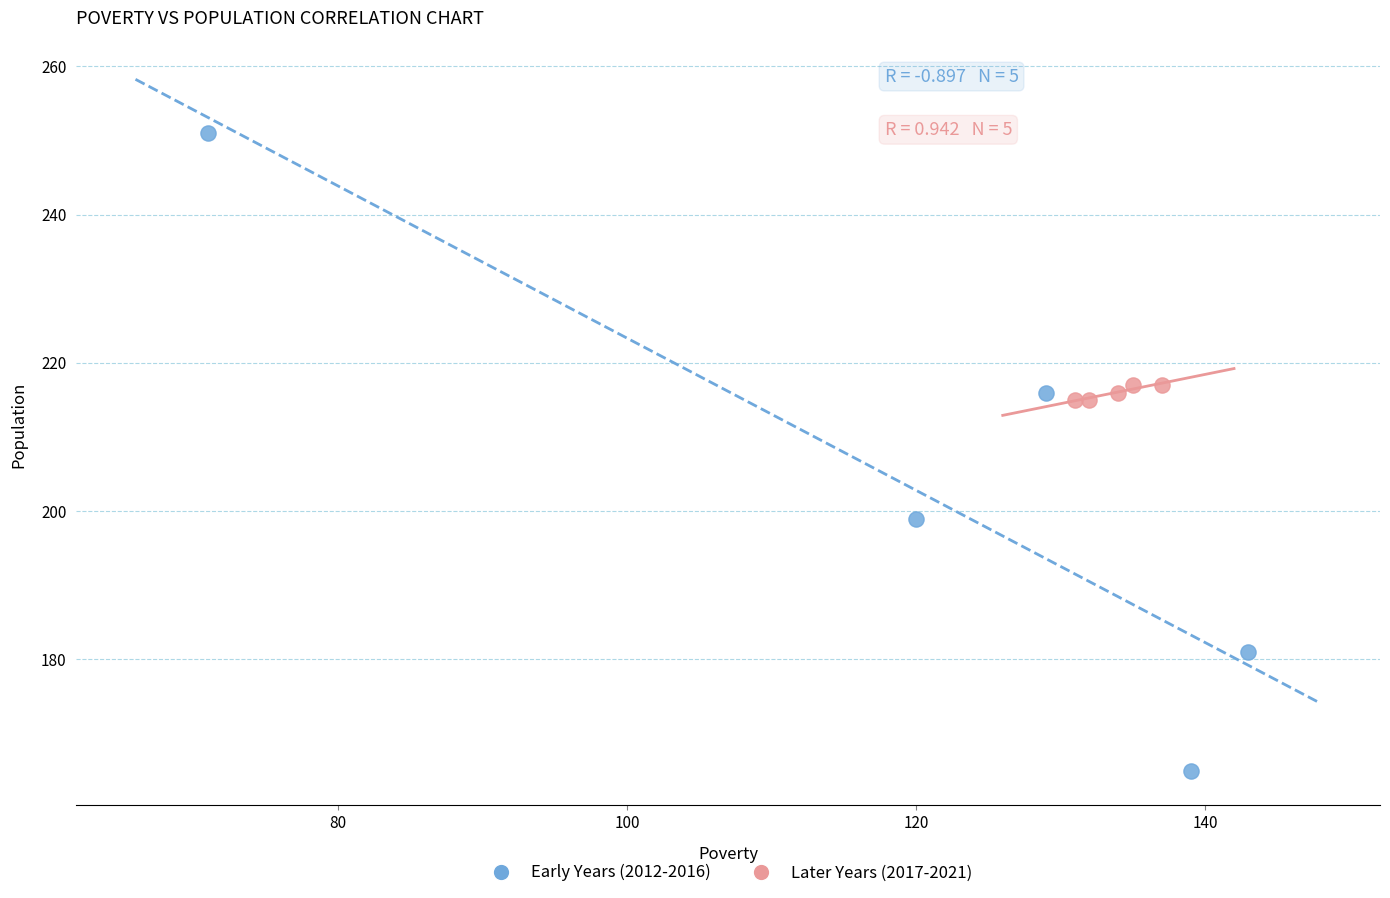

Which series has the largest Y range (max minus min)?

Early Years (2012-2016)